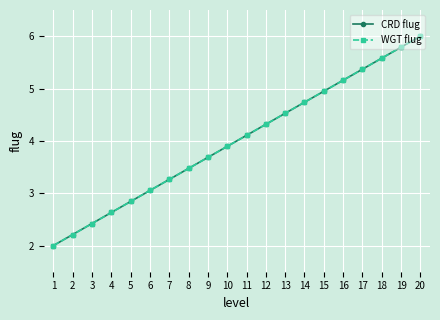

What is the sum of the CRD flug values at 18 and 11?

9.7